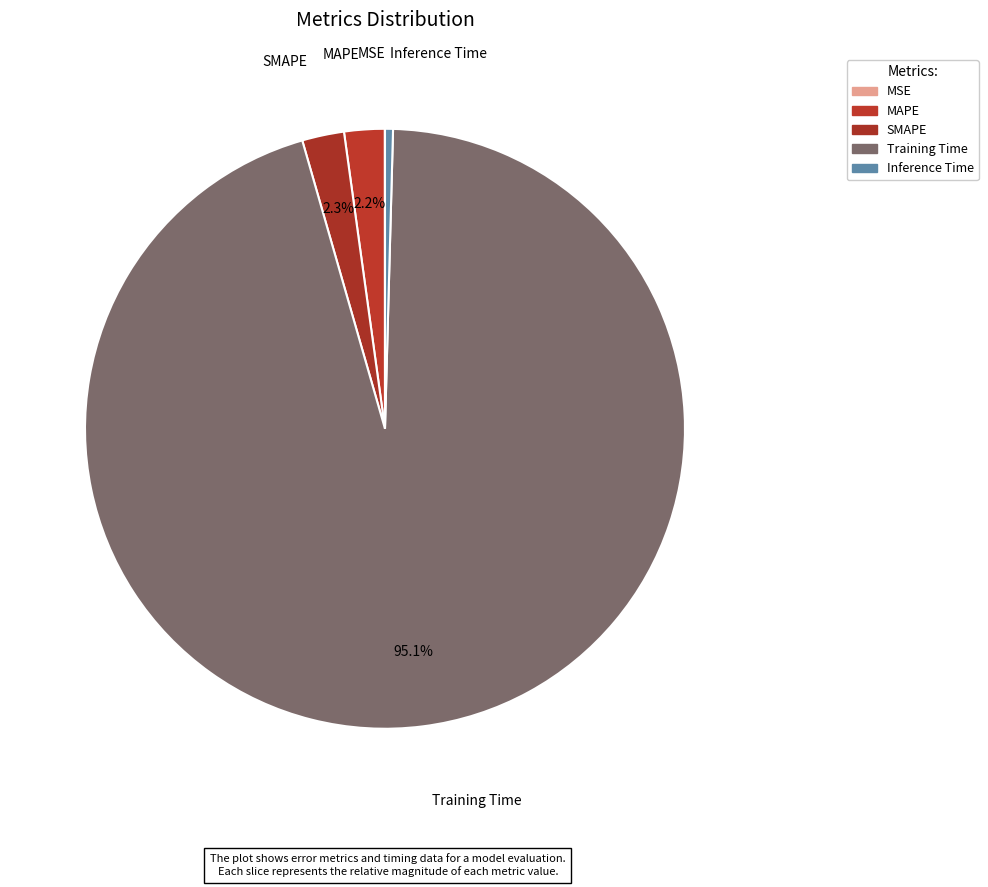

What percentage is the SMAPE slice, to the nearest percent?

2%